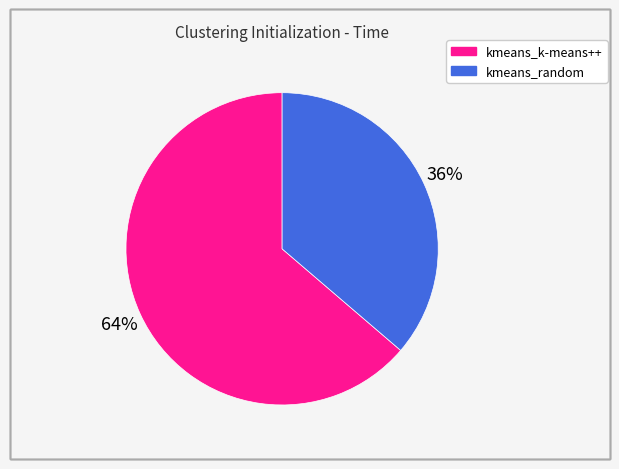

Combined, do kmeans_k-means++ and kmeans_random account for over 50%?

Yes